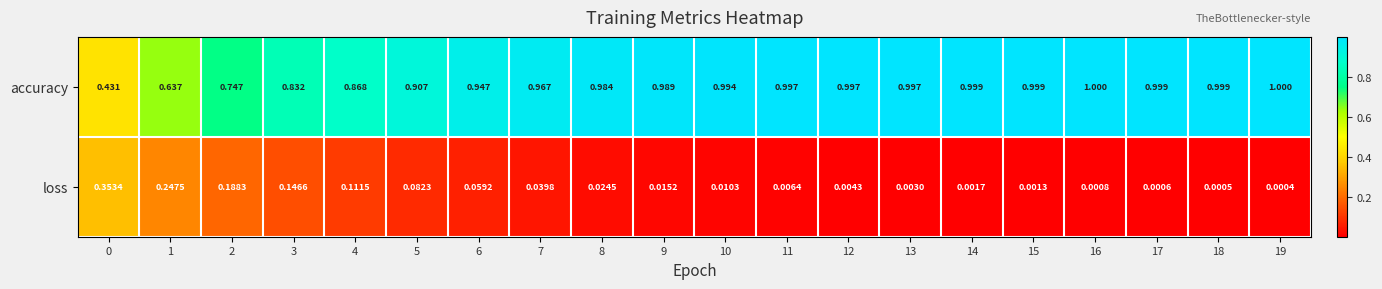

Is the value of accuracy at 15 greater than the value of loss at 17?

Yes